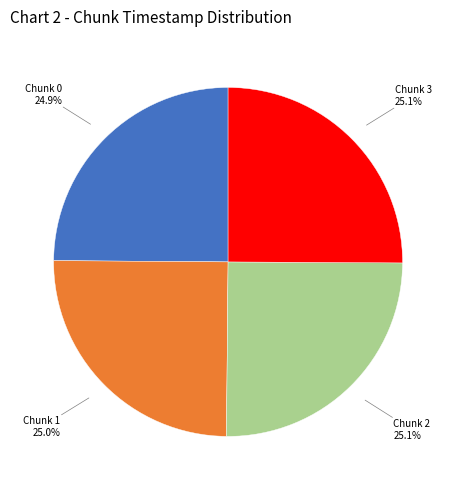

To the nearest percent, what percentage of the pie is Chunk 0?

25%